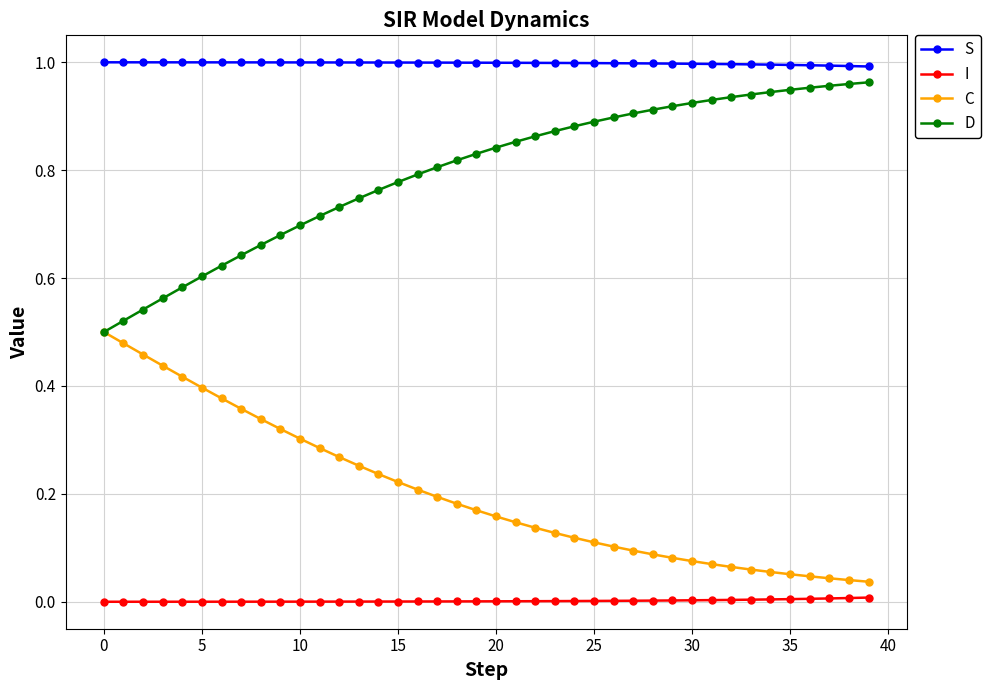

Rank the series by their average value, from highest to lowest.

S, D, C, I